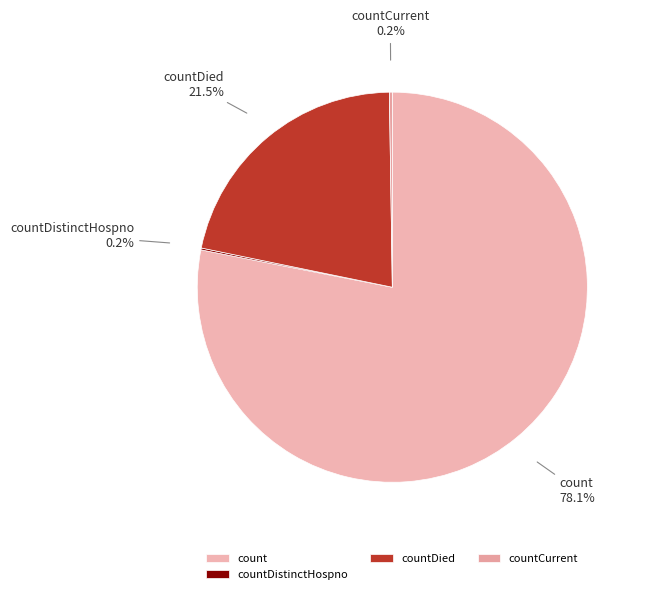

What is the largest slice in the pie chart?

count